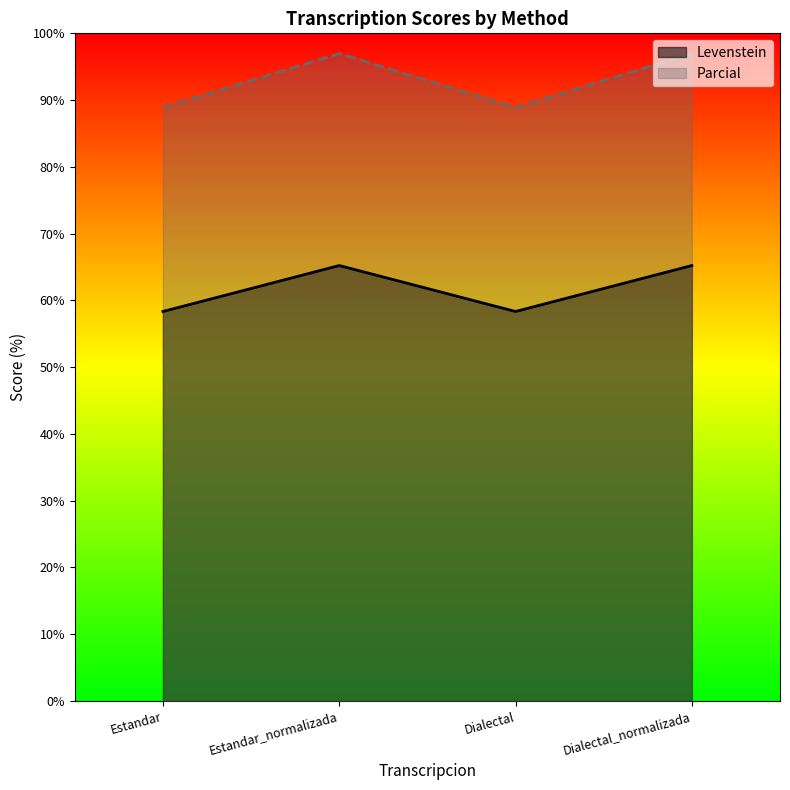

In Levenstein, how many points are higher than both neighbors (excluding endpoints)?

1